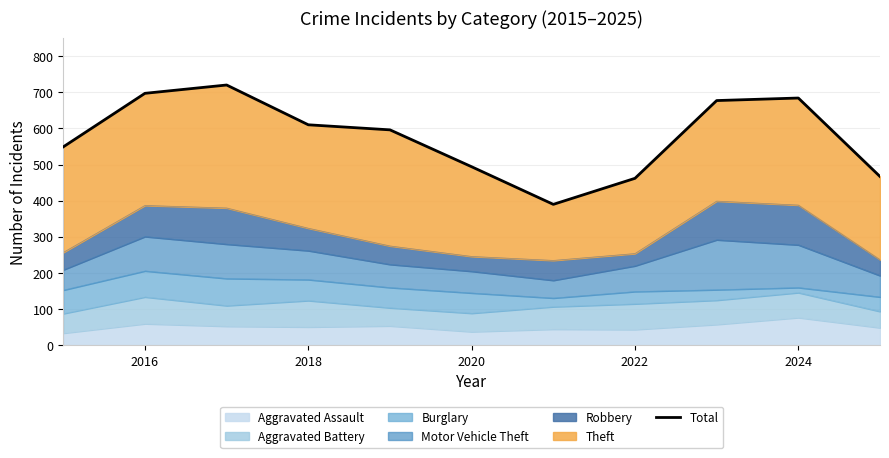

Reading left to right, transcribe all the data shown in this chart.

549	697	720	610	596	494	390	462	677	684	467